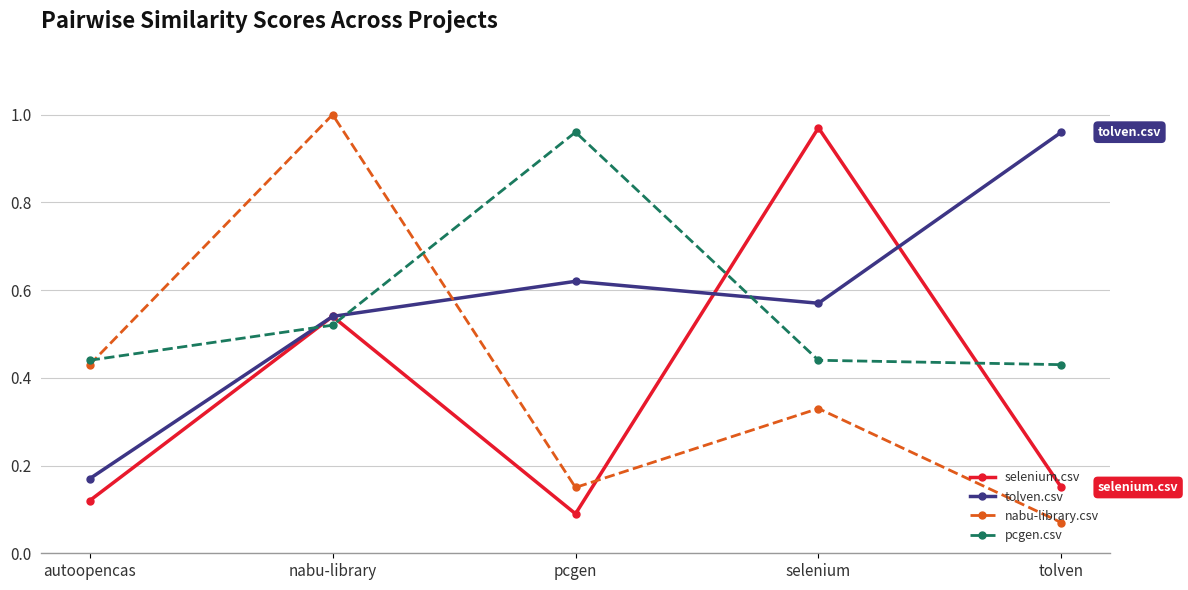

Rank the categories by tolven.csv value from highest to lowest.

tolven, pcgen, selenium, nabu-library, autoopencas